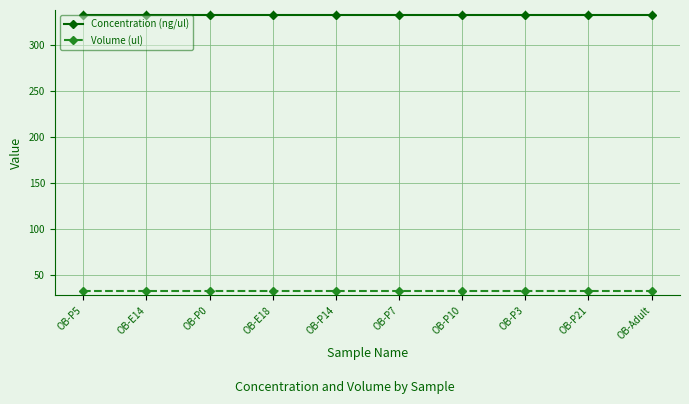

Which series has the largest total across all categories?

Concentration (ng/ul)